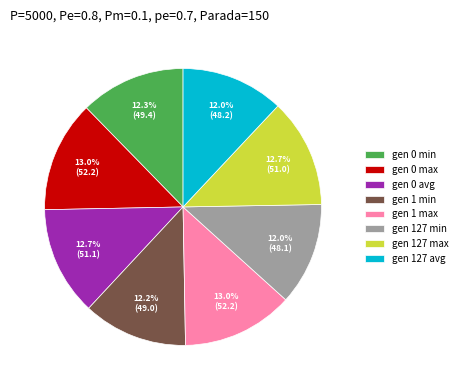

To the nearest percent, what is the difference between the gen 127 min and gen 1 max slice percentages?

1%